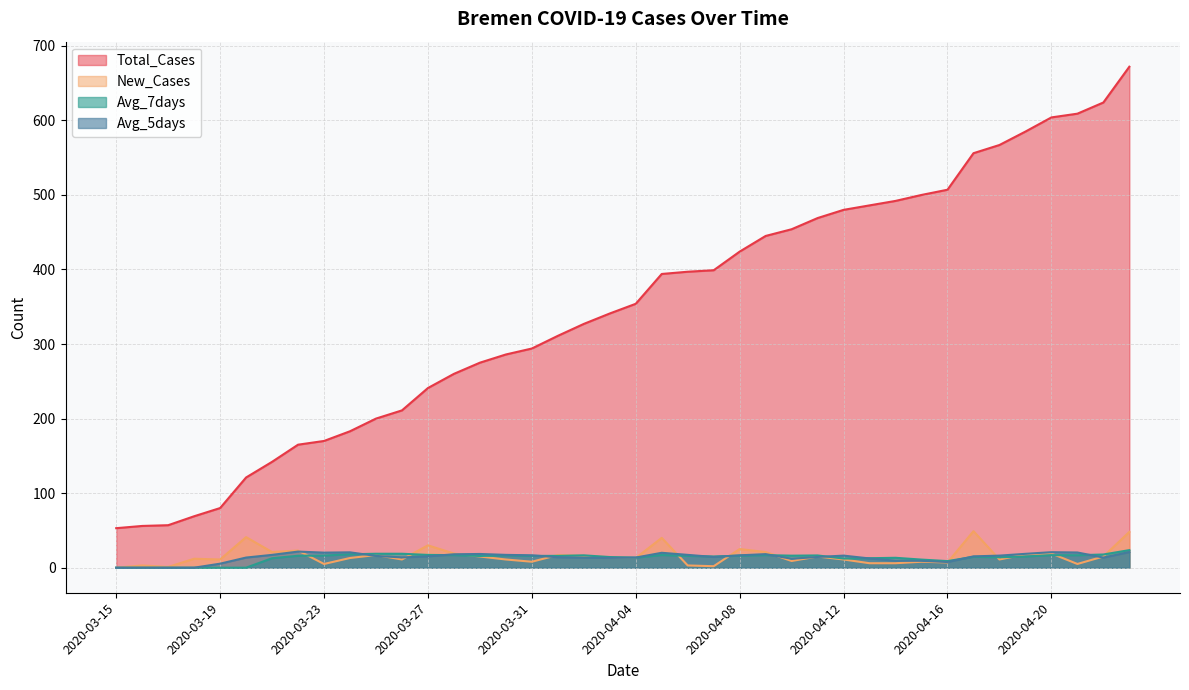

Where is the first local maximum for New_Cases?

2020-03-16